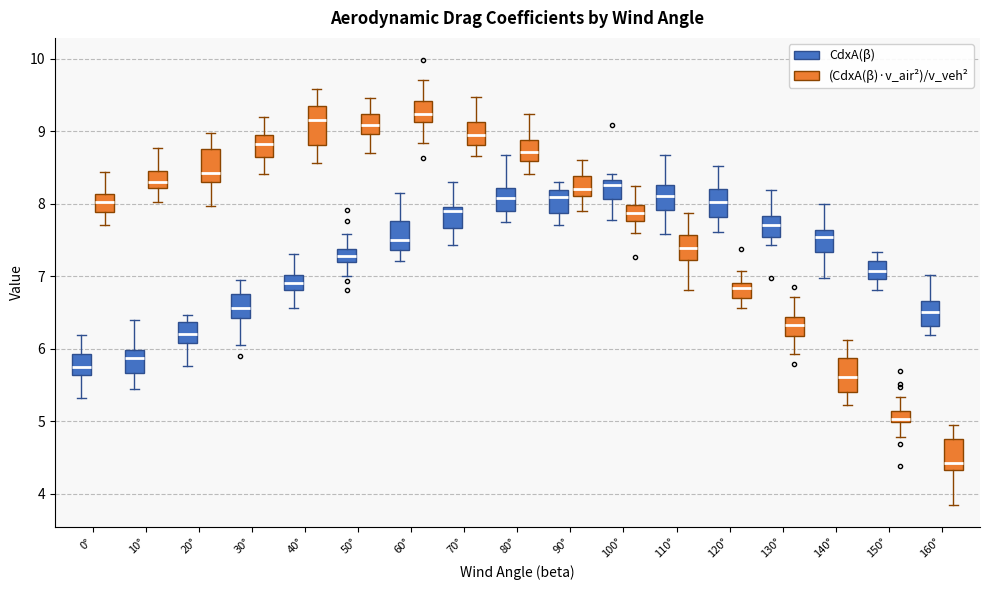

Where does the lower whisker of the box for 60° (CdxA(β)) end on the y-axis? The values are not printed on the chart, so give them approximately, as read against the axis.

7.2